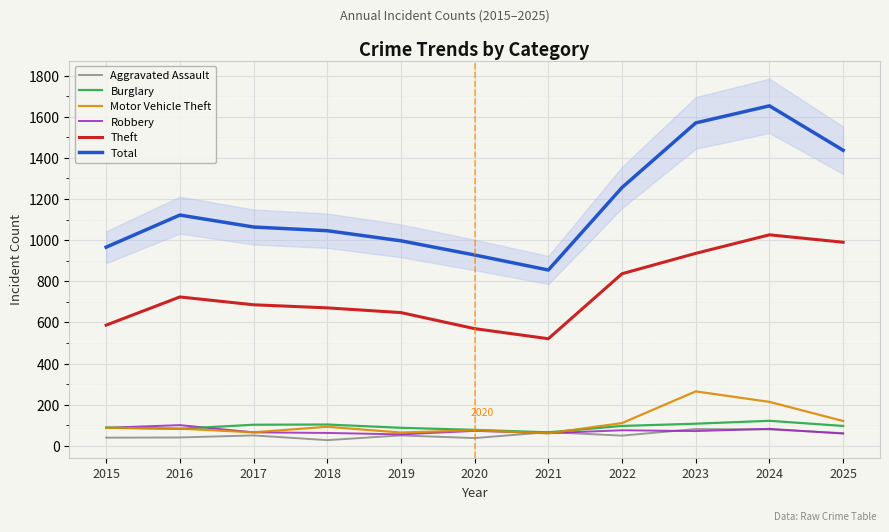

Is this an area chart (filled region under the line)?

No